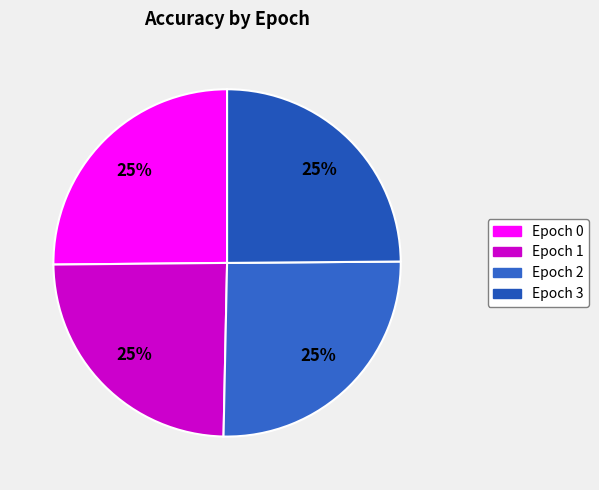

Does any single category account for the majority?

No